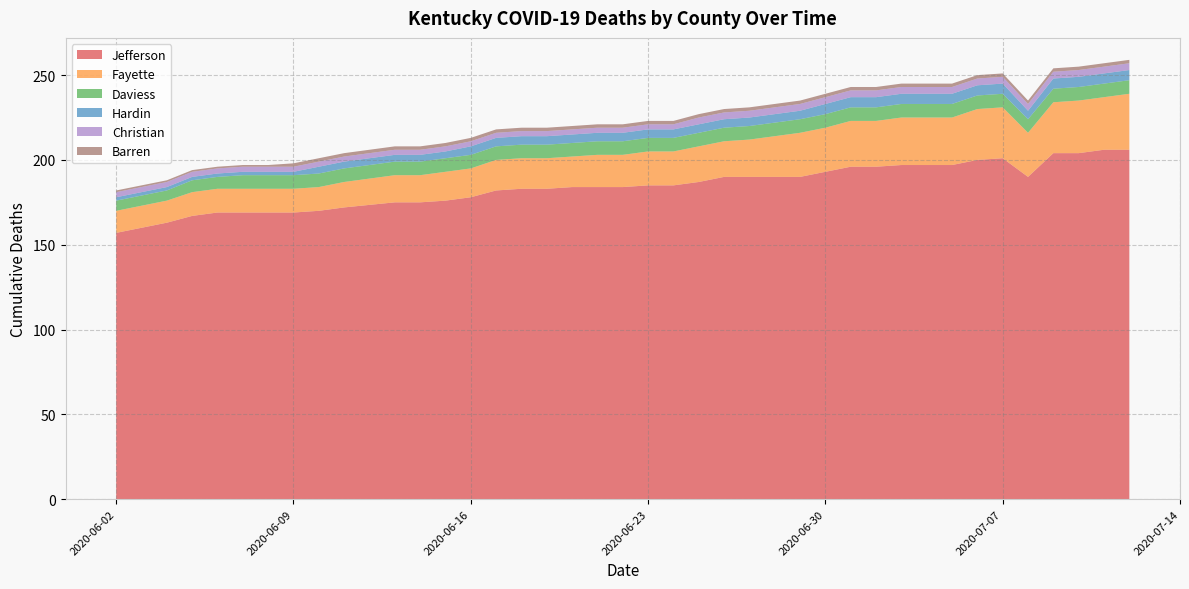

Reading right to left, transcribe all the data shown in this chart.

Jefferson: 2020-07-12=206	2020-07-11=206	2020-07-10=204	2020-07-09=204	2020-07-08=190	2020-07-07=201	2020-07-06=200	2020-07-05=197	2020-07-04=197	2020-07-03=197	2020-07-02=196	2020-07-01=196	2020-06-30=193	2020-06-29=190	2020-06-28=190	2020-06-27=190	2020-06-26=190	2020-06-25=187	2020-06-24=185	2020-06-23=185	2020-06-22=184	2020-06-21=184	2020-06-20=184	2020-06-19=183	2020-06-18=183	2020-06-17=182	2020-06-16=178	2020-06-15=176	2020-06-14=175	2020-06-13=175	2020-06-11=172	2020-06-10=170	2020-06-09=169	2020-06-08=169	2020-06-07=169	2020-06-06=169	2020-06-05=167	2020-06-04=163	2020-06-03=160	2020-06-02=157
Fayette: 2020-07-12=33	2020-07-11=31	2020-07-10=31	2020-07-09=30	2020-07-08=26	2020-07-07=30	2020-07-06=30	2020-07-05=28	2020-07-04=28	2020-07-03=28	2020-07-02=27	2020-07-01=27	2020-06-30=26	2020-06-29=26	2020-06-28=24	2020-06-27=22	2020-06-26=21	2020-06-25=21	2020-06-24=20	2020-06-23=20	2020-06-22=19	2020-06-21=19	2020-06-20=18	2020-06-19=18	2020-06-18=18	2020-06-17=18	2020-06-16=17	2020-06-15=17	2020-06-14=16	2020-06-13=16	2020-06-11=15	2020-06-10=14	2020-06-09=14	2020-06-08=14	2020-06-07=14	2020-06-06=14	2020-06-05=14	2020-06-04=13	2020-06-03=13	2020-06-02=13
Daviess: 2020-07-12=8	2020-07-11=8	2020-07-10=8	2020-07-09=8	2020-07-08=8	2020-07-07=8	2020-07-06=8	2020-07-05=8	2020-07-04=8	2020-07-03=8	2020-07-02=8	2020-07-01=8	2020-06-30=8	2020-06-29=8	2020-06-28=8	2020-06-27=8	2020-06-26=8	2020-06-25=8	2020-06-24=8	2020-06-23=8	2020-06-22=8	2020-06-21=8	2020-06-20=8	2020-06-19=8	2020-06-18=8	2020-06-17=8	2020-06-16=8	2020-06-15=8	2020-06-14=8	2020-06-13=8	2020-06-11=8	2020-06-10=8	2020-06-09=8	2020-06-08=8	2020-06-07=8	2020-06-06=7	2020-06-05=7	2020-06-04=6	2020-06-03=6	2020-06-02=6
Hardin: 2020-07-12=6	2020-07-11=6	2020-07-10=6	2020-07-09=6	2020-07-08=5	2020-07-07=6	2020-07-06=6	2020-07-05=6	2020-07-04=6	2020-07-03=6	2020-07-02=6	2020-07-01=6	2020-06-30=6	2020-06-29=5	2020-06-28=5	2020-06-27=5	2020-06-26=5	2020-06-25=5	2020-06-24=5	2020-06-23=5	2020-06-22=5	2020-06-21=5	2020-06-20=5	2020-06-19=5	2020-06-18=5	2020-06-17=5	2020-06-16=5	2020-06-15=4	2020-06-14=4	2020-06-13=4	2020-06-11=4	2020-06-10=4	2020-06-09=2	2020-06-08=2	2020-06-07=2	2020-06-06=2	2020-06-05=2	2020-06-04=2	2020-06-03=2	2020-06-02=2
Christian: 2020-07-12=4	2020-07-11=4	2020-07-10=4	2020-07-09=4	2020-07-08=4	2020-07-07=4	2020-07-06=4	2020-07-05=4	2020-07-04=4	2020-07-03=4	2020-07-02=4	2020-07-01=4	2020-06-30=4	2020-06-29=4	2020-06-28=4	2020-06-27=4	2020-06-26=4	2020-06-25=4	2020-06-24=3	2020-06-23=3	2020-06-22=3	2020-06-21=3	2020-06-20=3	2020-06-19=3	2020-06-18=3	2020-06-17=3	2020-06-16=3	2020-06-15=3	2020-06-14=3	2020-06-13=3	2020-06-11=3	2020-06-10=3	2020-06-09=3	2020-06-08=3	2020-06-07=3	2020-06-06=3	2020-06-05=3	2020-06-04=3	2020-06-03=3	2020-06-02=3
Barren: 2020-07-12=2	2020-07-11=2	2020-07-10=2	2020-07-09=2	2020-07-08=2	2020-07-07=2	2020-07-06=2	2020-07-05=2	2020-07-04=2	2020-07-03=2	2020-07-02=2	2020-07-01=2	2020-06-30=2	2020-06-29=2	2020-06-28=2	2020-06-27=2	2020-06-26=2	2020-06-25=2	2020-06-24=2	2020-06-23=2	2020-06-22=2	2020-06-21=2	2020-06-20=2	2020-06-19=2	2020-06-18=2	2020-06-17=2	2020-06-16=2	2020-06-15=2	2020-06-14=2	2020-06-13=2	2020-06-11=2	2020-06-10=2	2020-06-09=2	2020-06-08=1	2020-06-07=1	2020-06-06=1	2020-06-05=1	2020-06-04=1	2020-06-03=1	2020-06-02=1